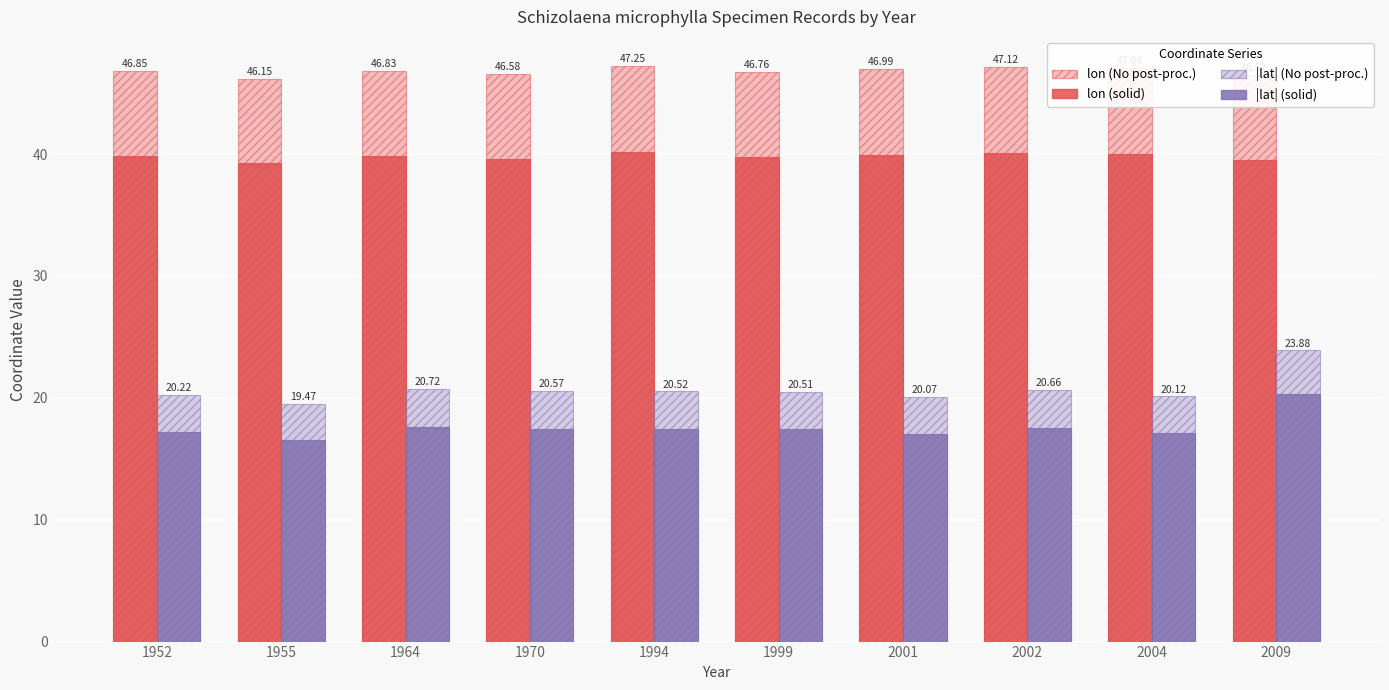

At which category is the sum across all series the highest?

2009